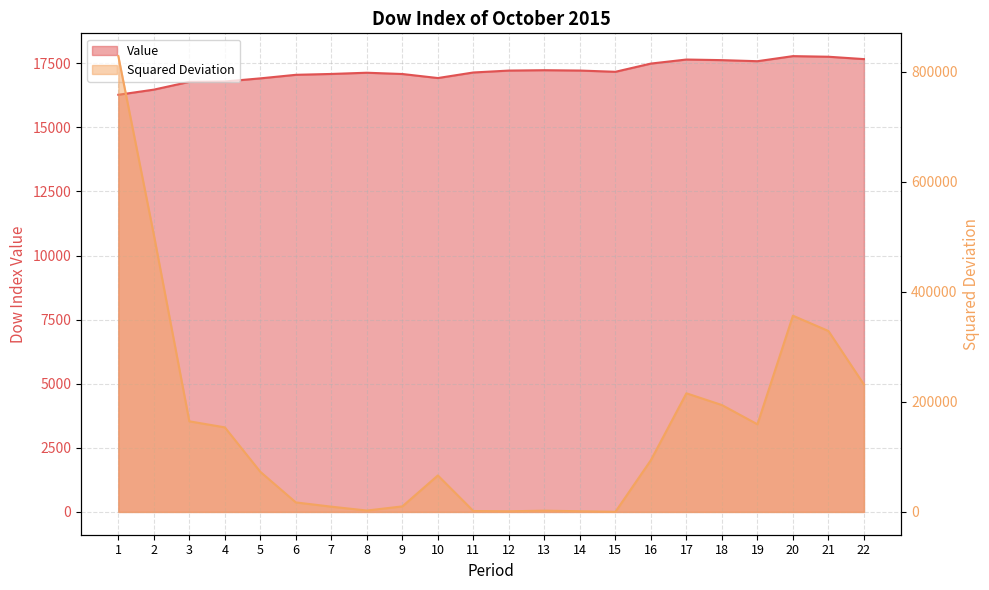

What is the sum of all Value values?

378010.2